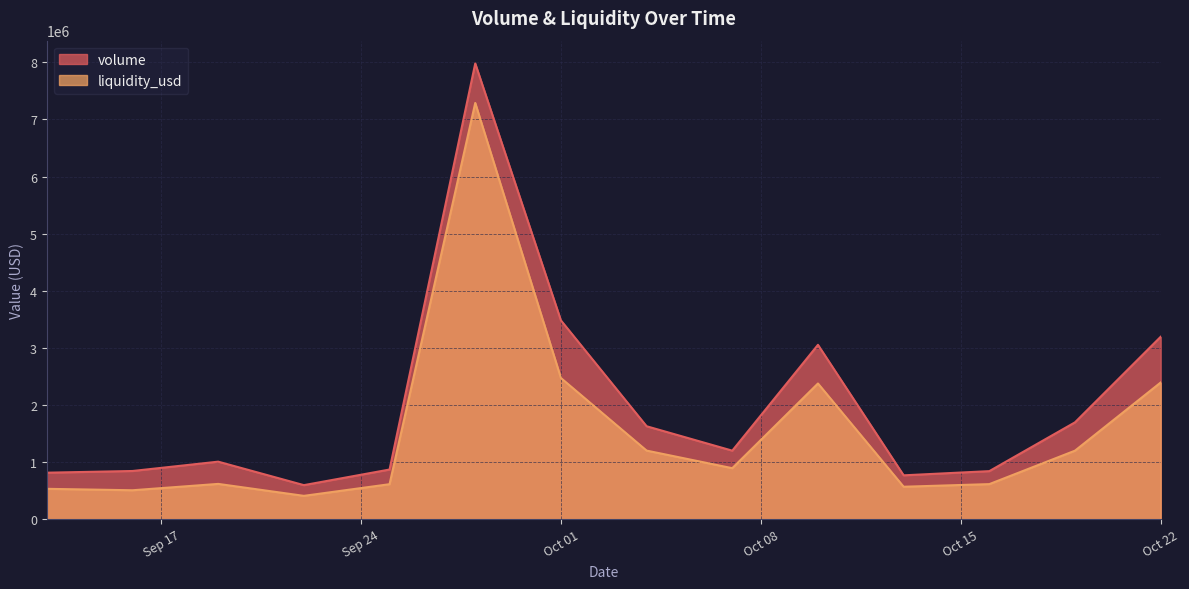

What is the label of the 6th point from the left?

2024-09-28